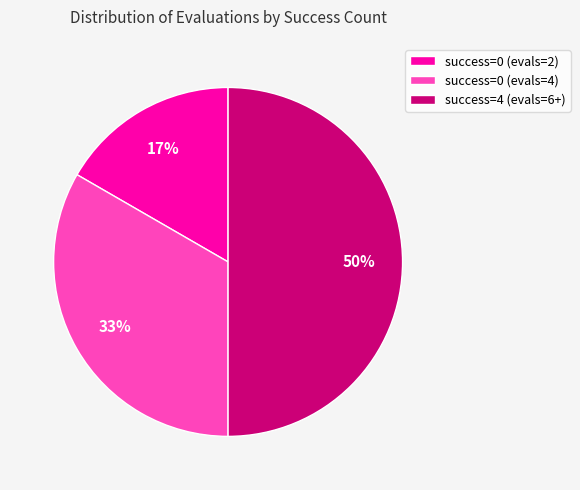

Is it true that success=4 (evals=6+) is 55% of the pie?

False